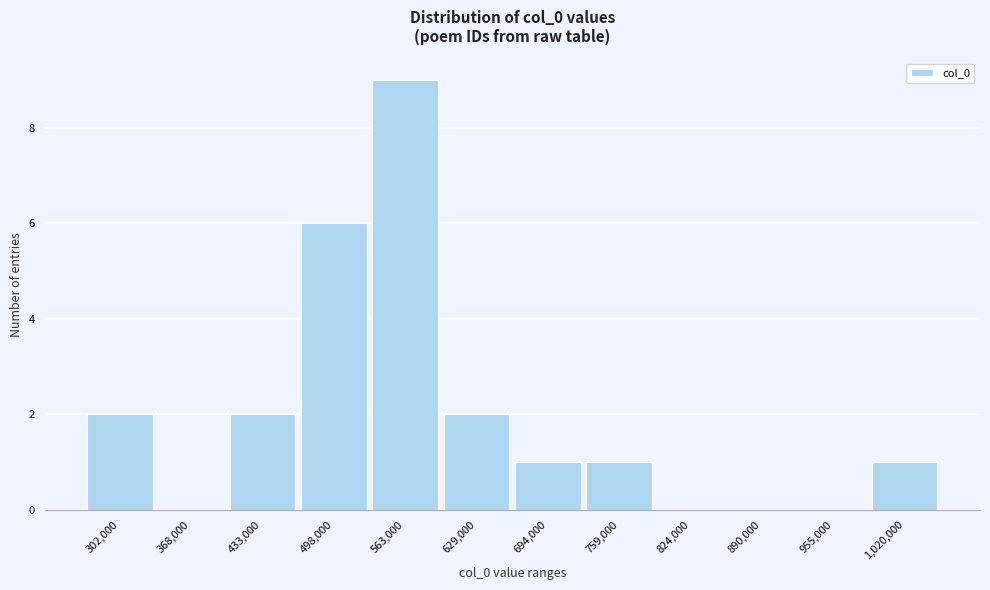

Reading left to right, what are all the values shown in this chart?

302,000=2	368,000=0	433,000=2	498,000=6	563,000=9	629,000=2	694,000=1	759,000=1	824,000=0	890,000=0	955,000=0	1,020,000=1